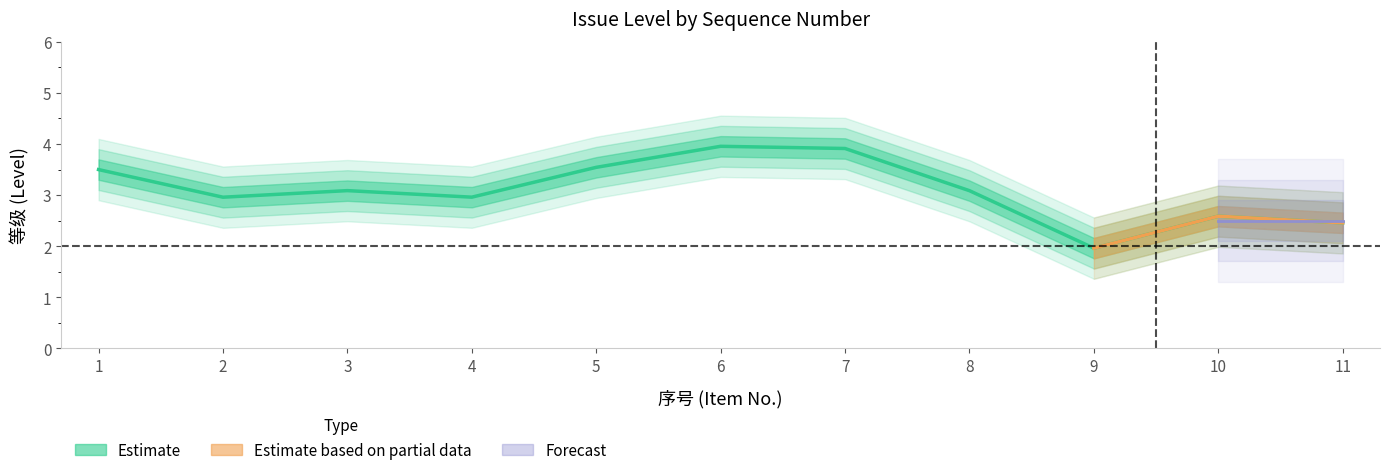

Is it true that the value at 5 is 4?

True